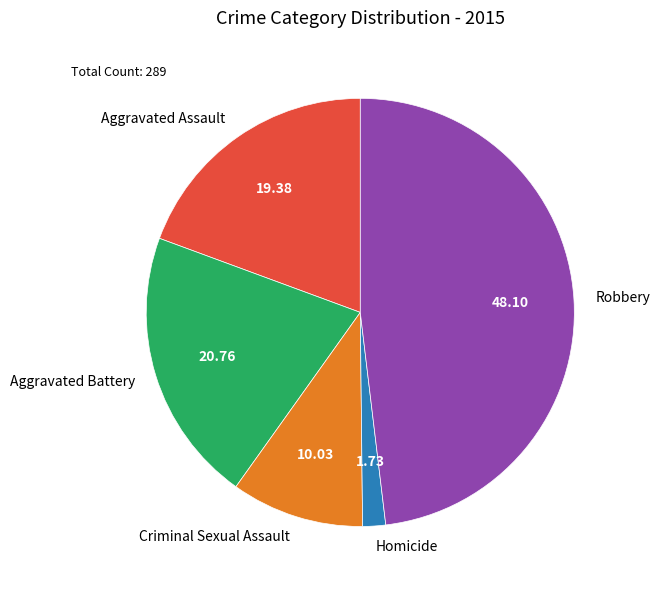

Which category has the smallest portion of the pie?

Homicide